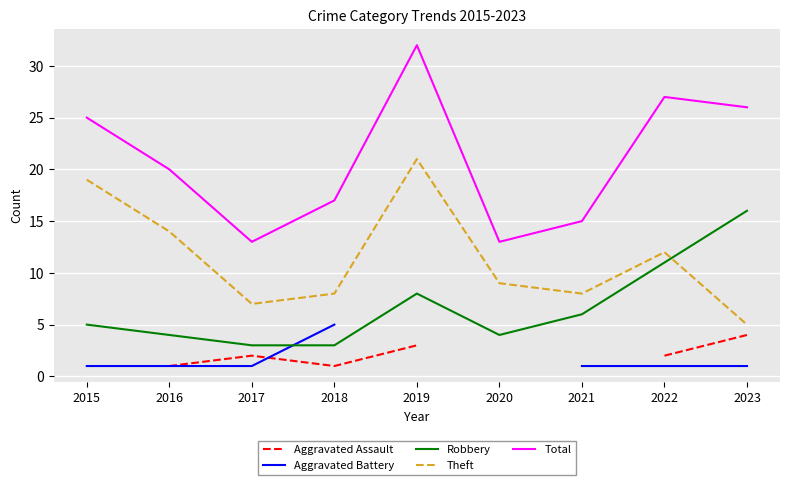

Rank the categories by Total value from lowest to highest.

2017, 2020, 2021, 2018, 2016, 2015, 2023, 2022, 2019